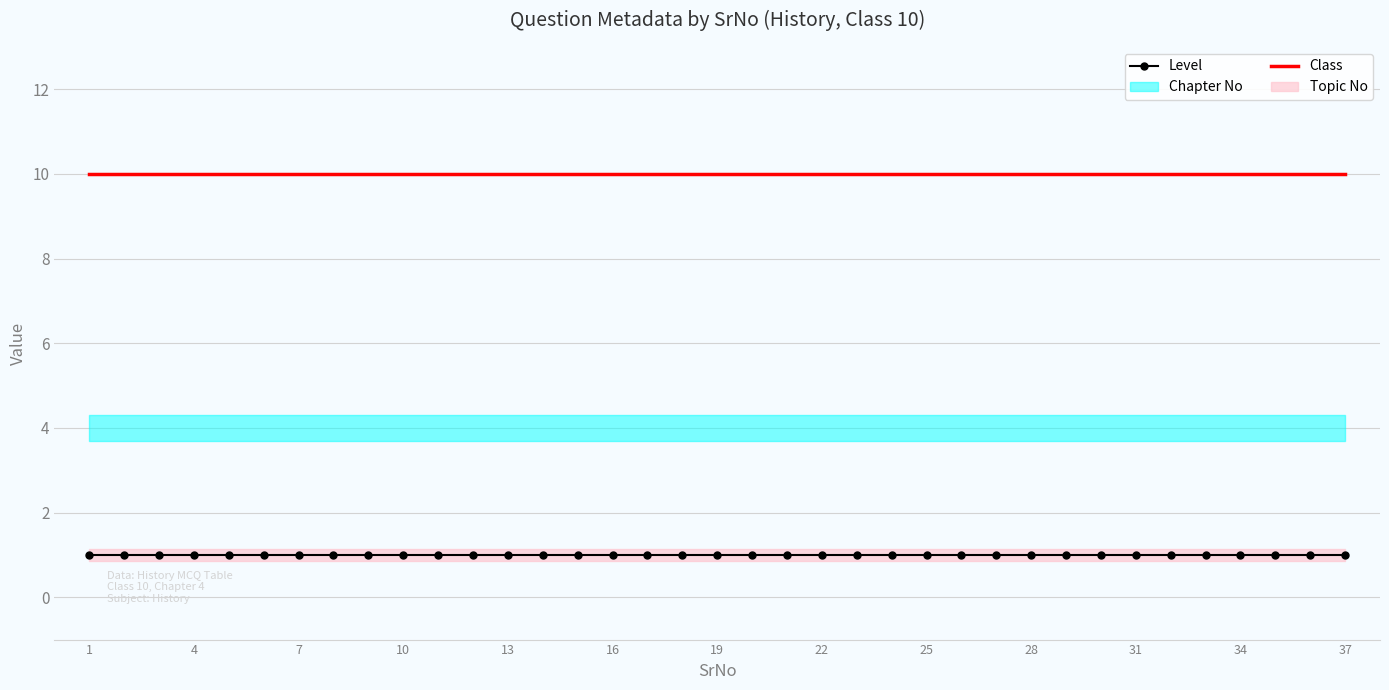

True or false: Class and Level cross at least once.

False